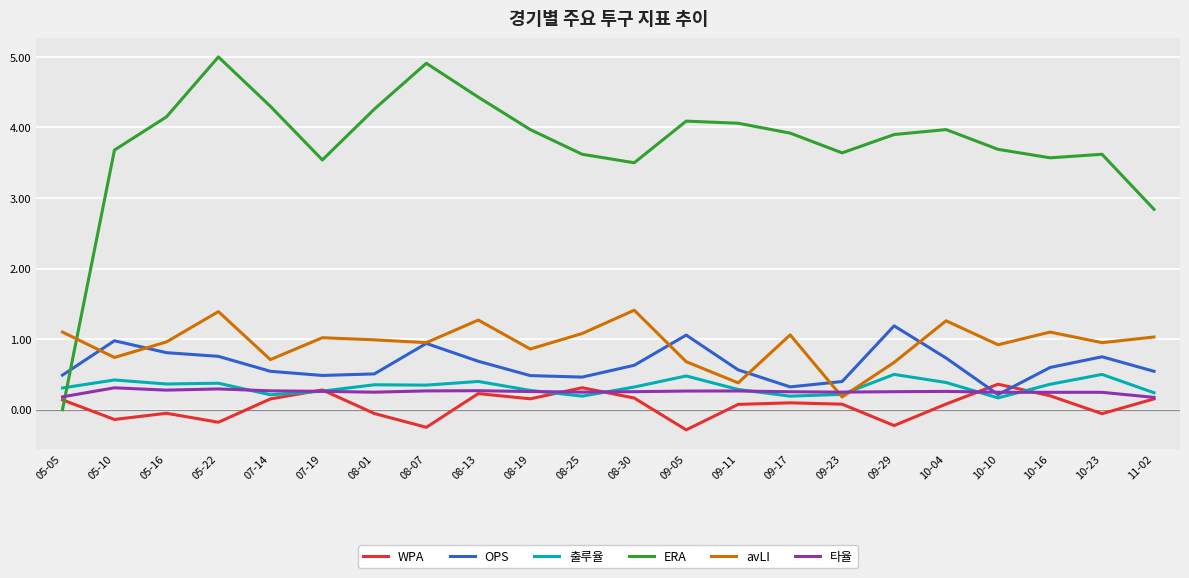

Where is the first local minimum for avLI?

05-10